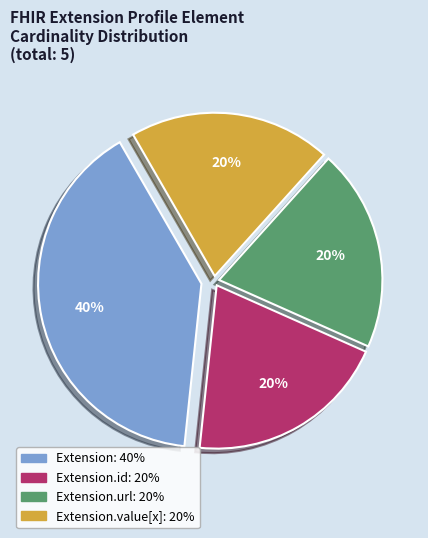

To the nearest percent, what is the difference between the largest and smallest slice percentages?

20%